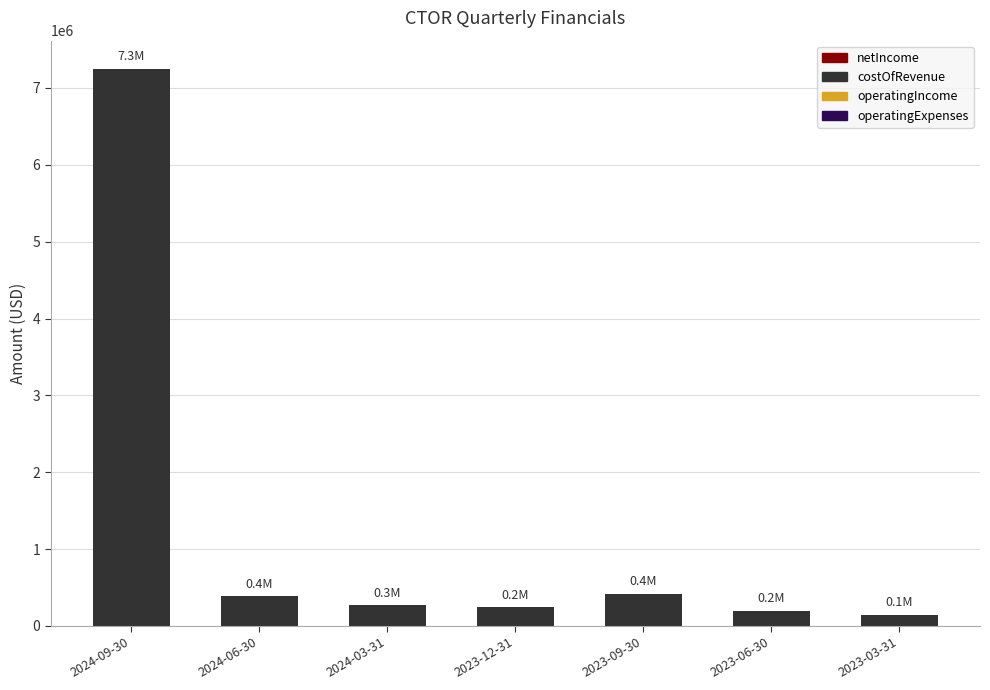

What is the label of the 2nd bar from the left?

2024-06-30